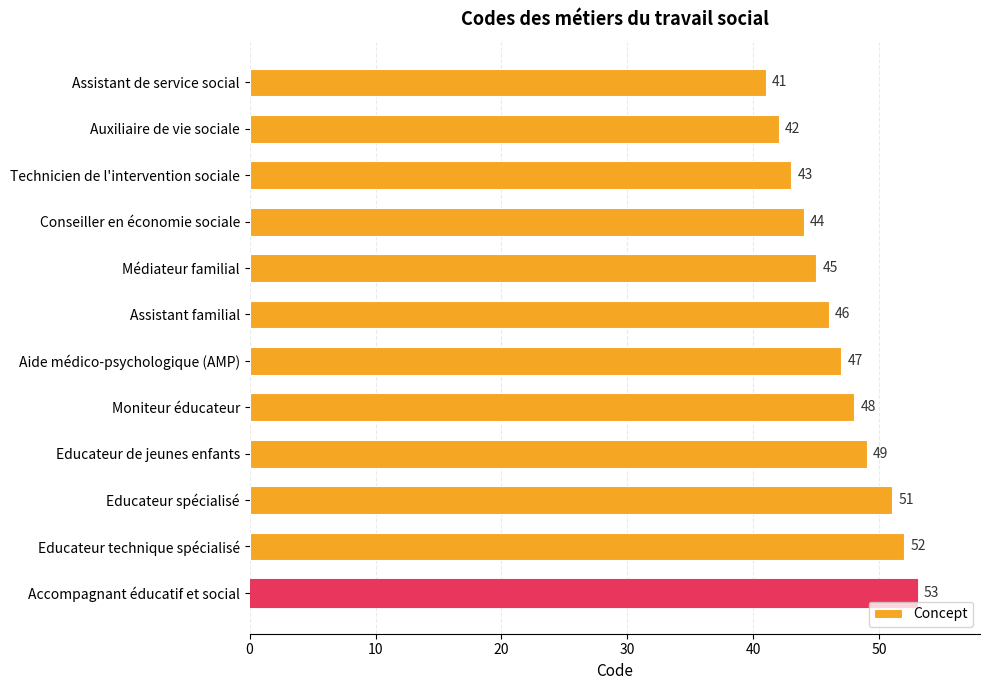

Reading bottom to top, list all the values displayed in this chart.

53	52	51	49	48	47	46	45	44	43	42	41